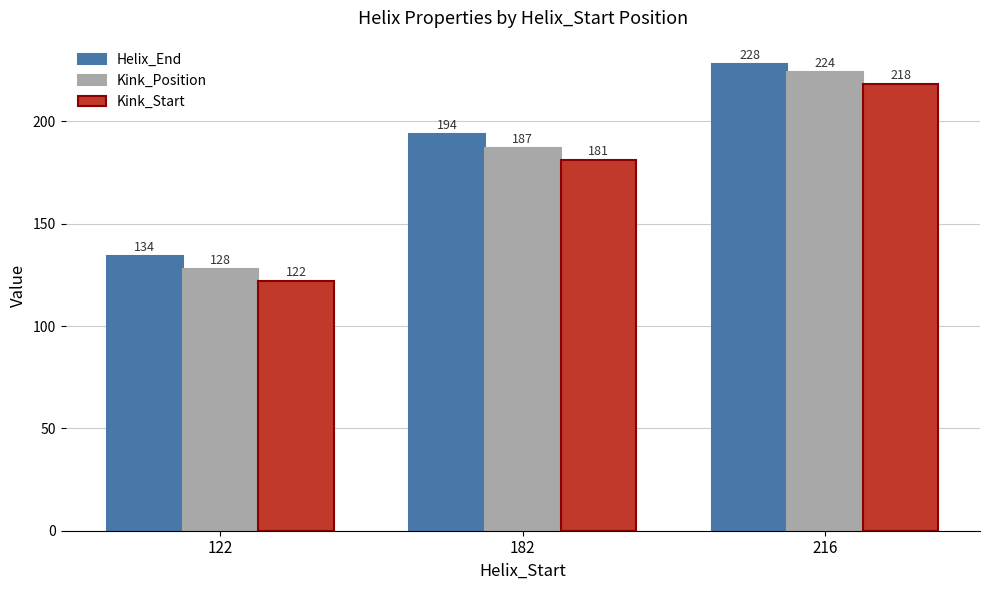

What is the sum of the Helix_End values at 216 and 122?

362